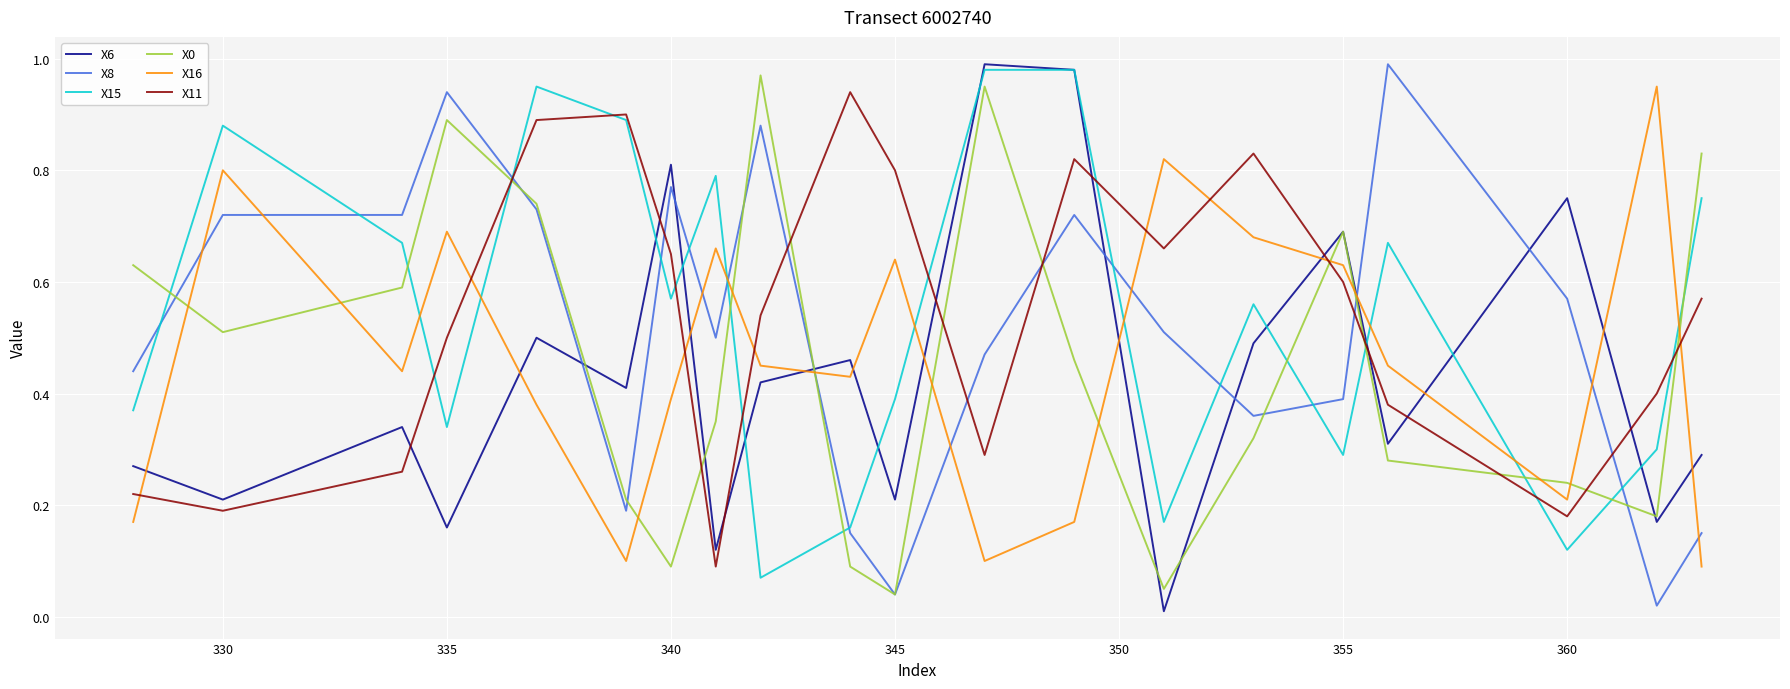

True or false: X11 has a value of 0.8 at 345.

True